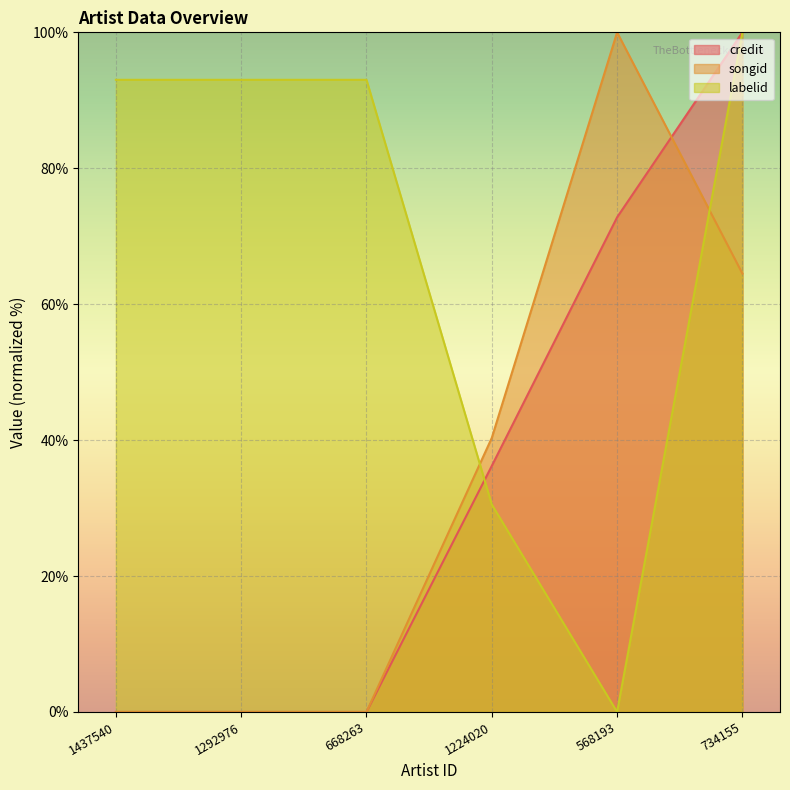

Between 1292976 and 734155, which is larger?

734155